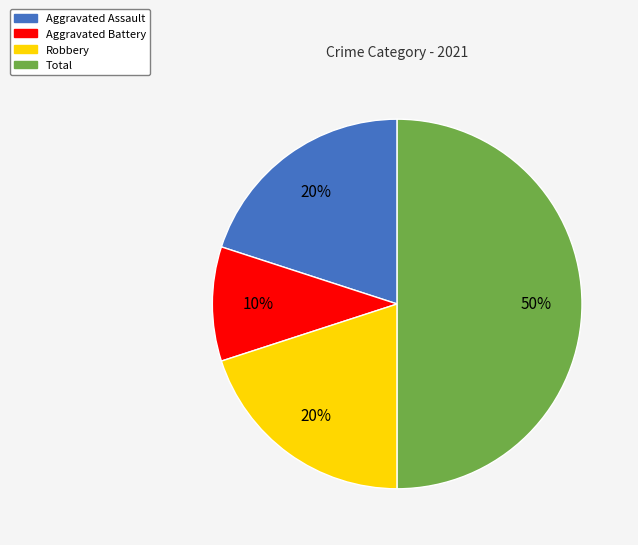

Does Aggravated Battery account for over 50% of the chart?

No